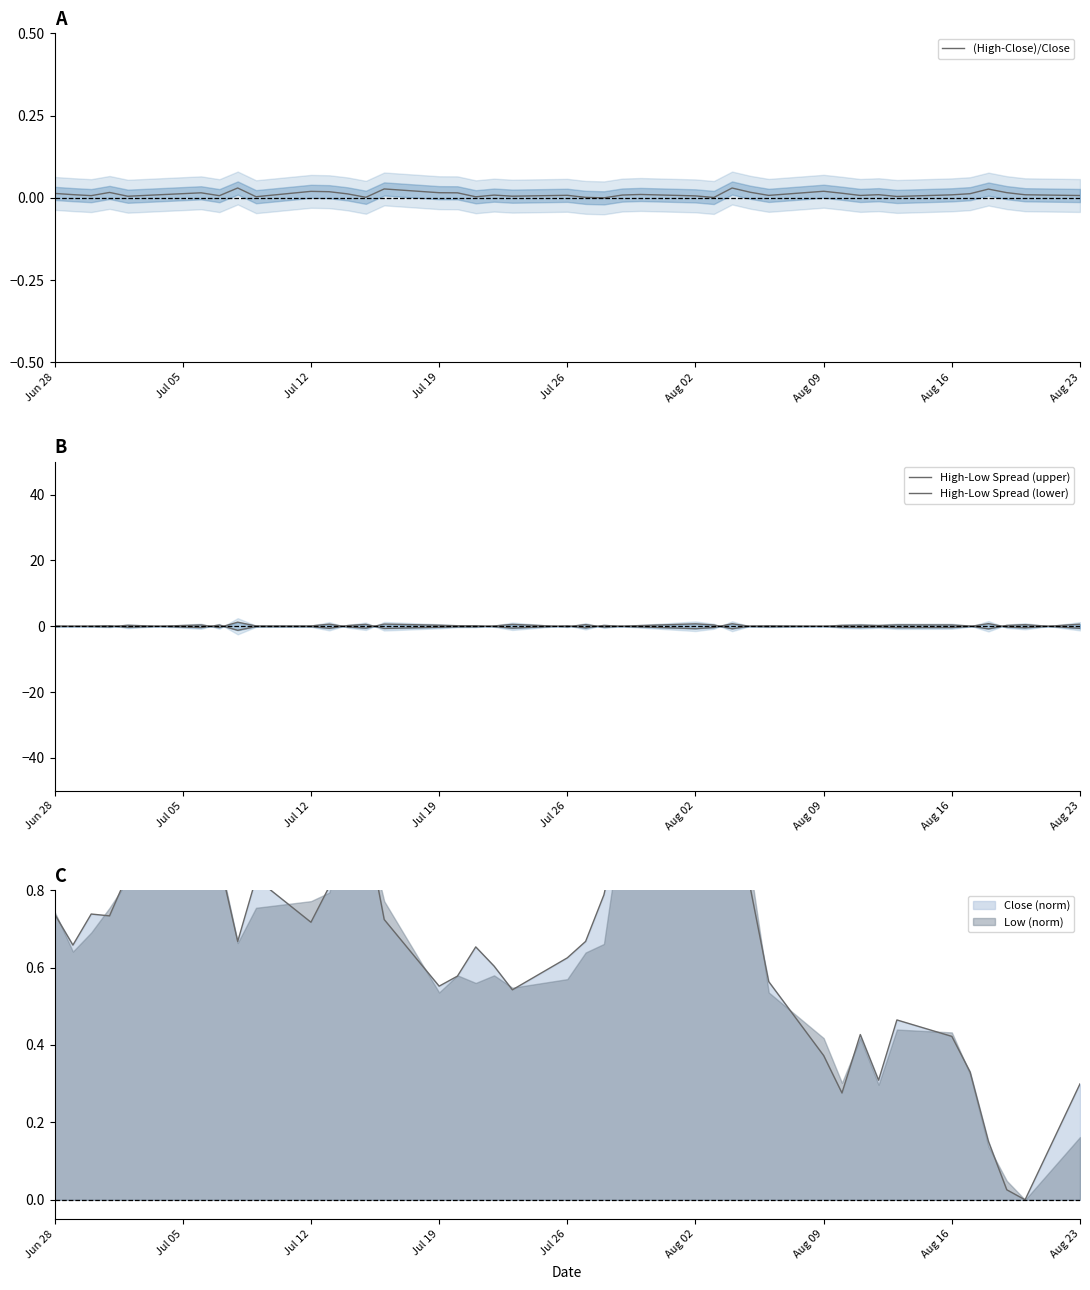

At how many categories does at least one series exceed 0?

40